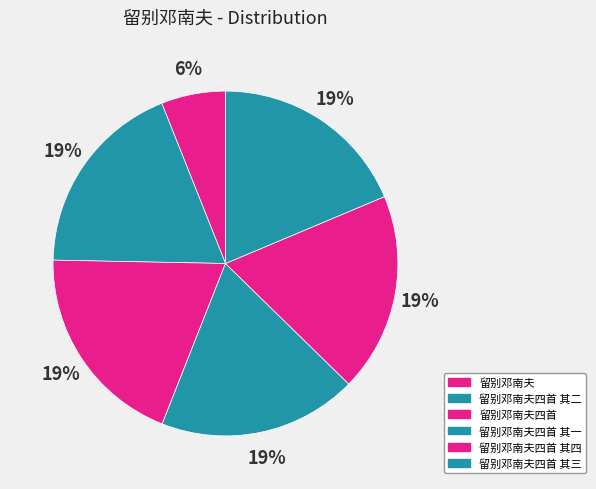

Is it true that 留别邓南夫四首 is 28% of the pie?

False